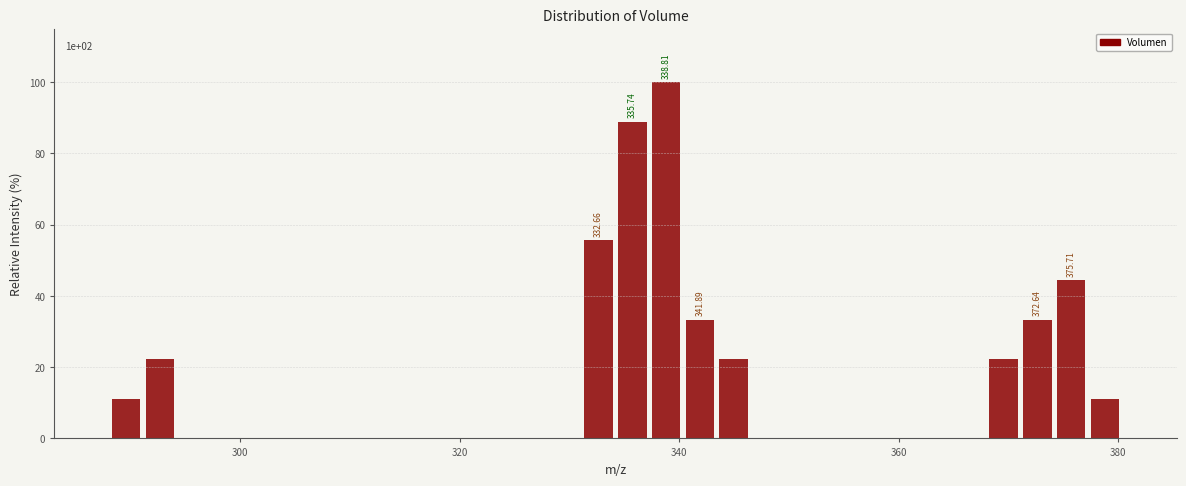

Around what value on the x-axis is the tallest bar? Give the approximate position of its centre, as read against the axis.

338